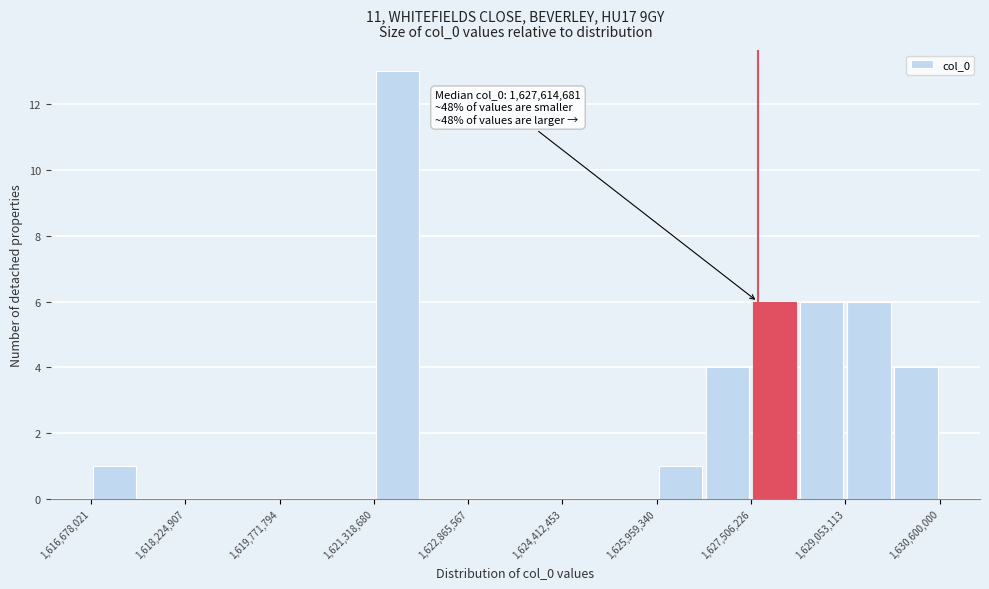

Around what value on the x-axis is the tallest bar? Give the approximate position of its centre, as read against the axis.

1621800000